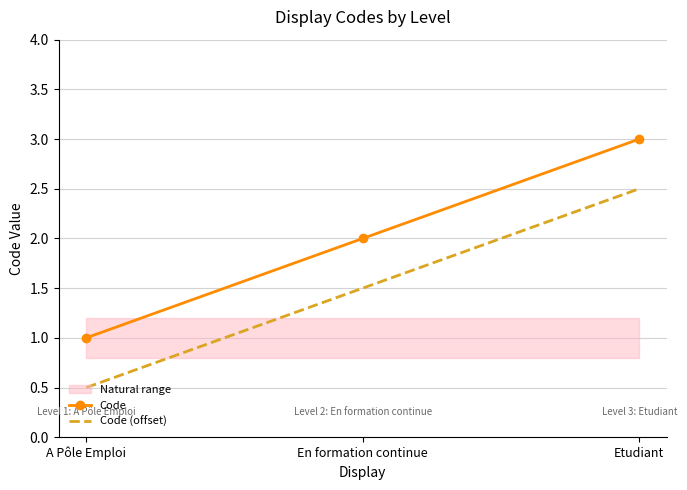

Rank the series by their maximum value, from highest to lowest.

Code, Code (offset)